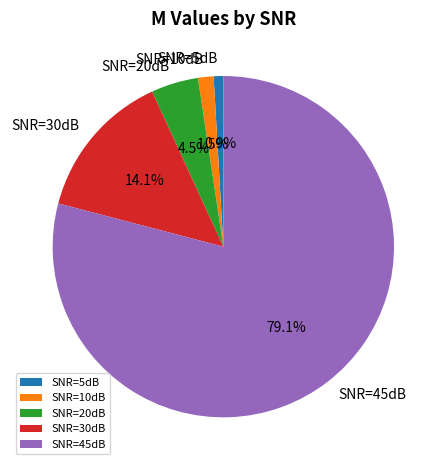

Rank the categories by value from lowest to highest.

SNR=5dB, SNR=10dB, SNR=20dB, SNR=30dB, SNR=45dB